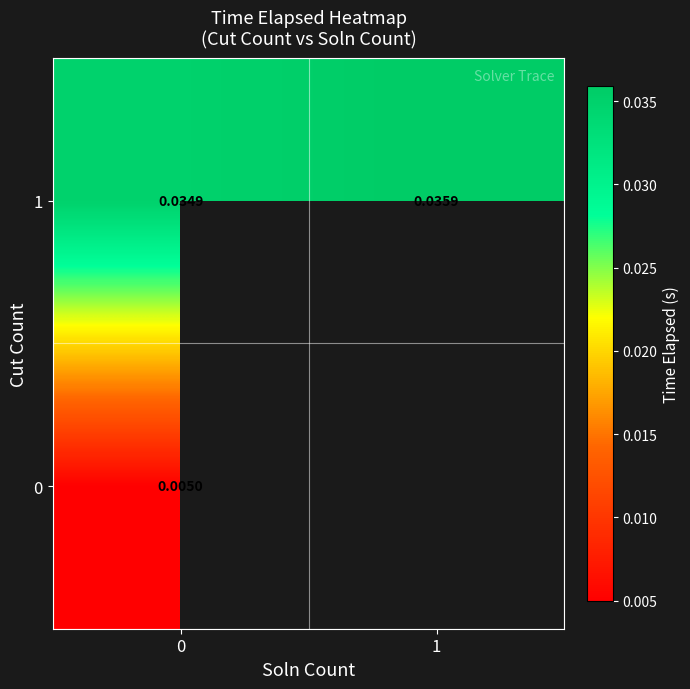

Is the value of 0 at 0 greater than the value of 1 at 0?

No